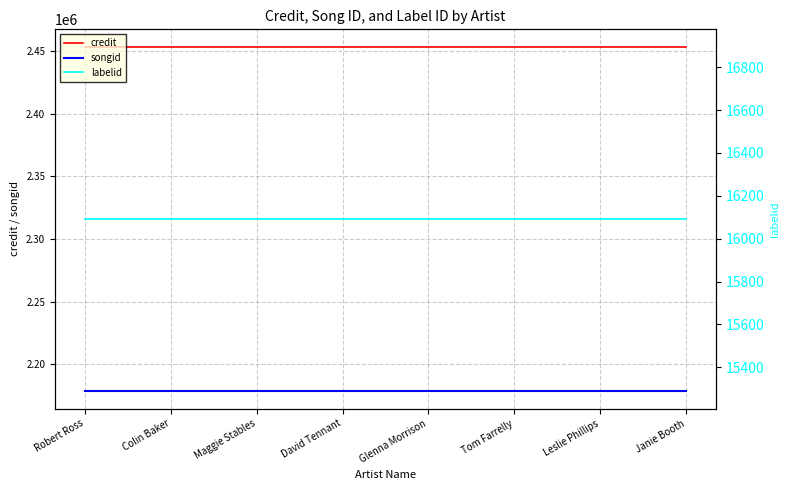

The songid series shows 771068 at Leslie Phillips. True or false?

False